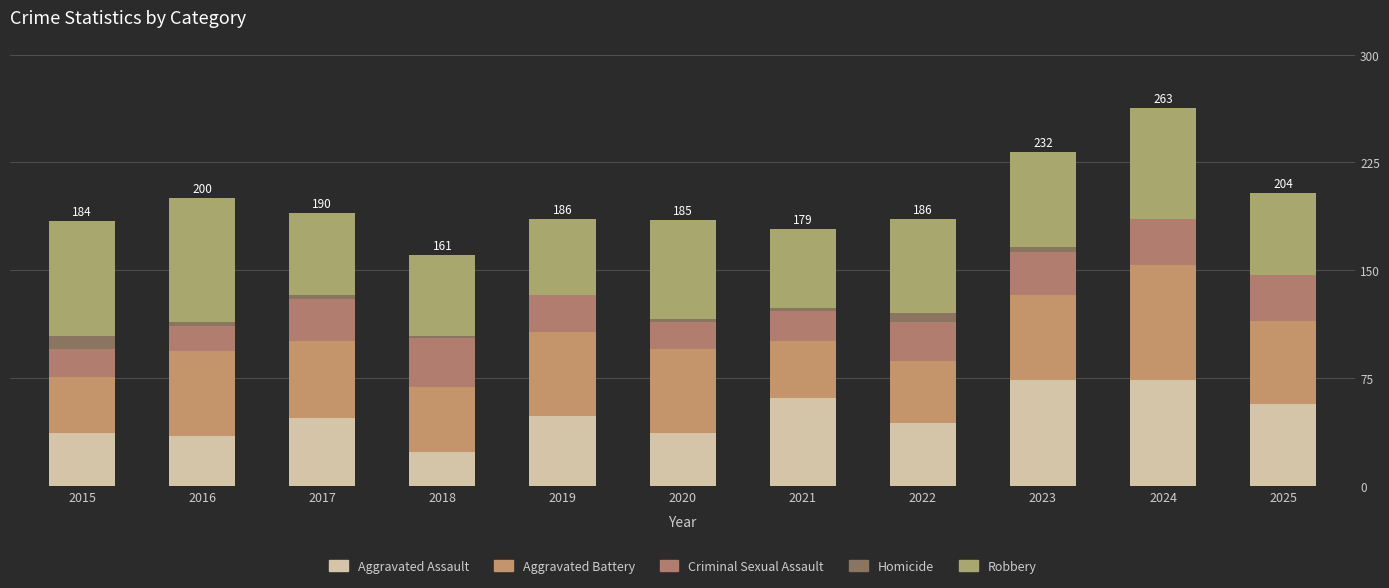

Does the chart contain stacked bars?

Yes